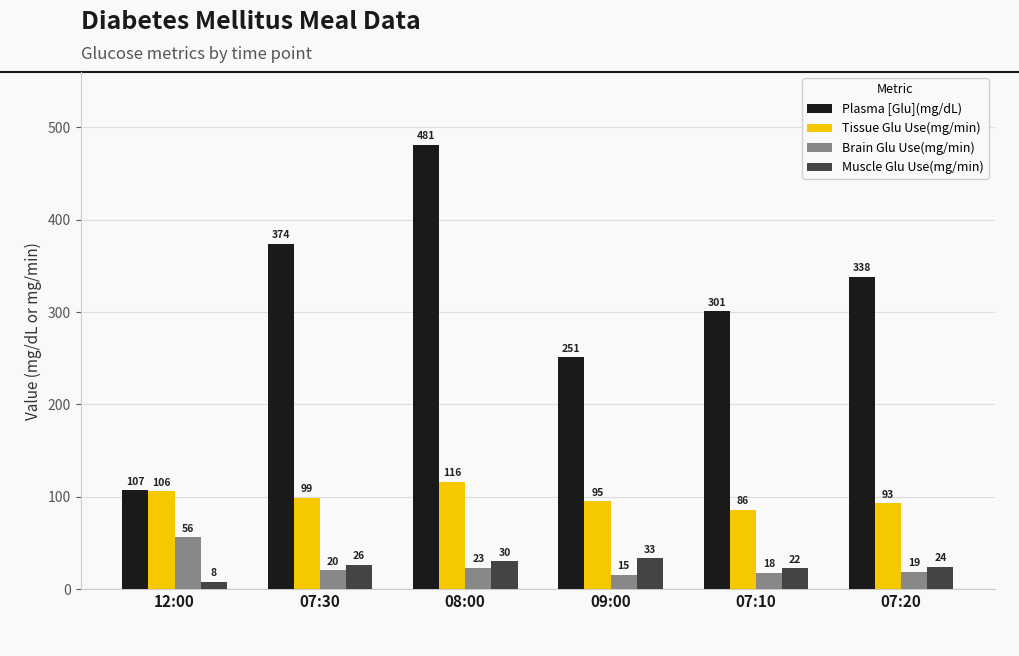

How many bars are there in each group?

4